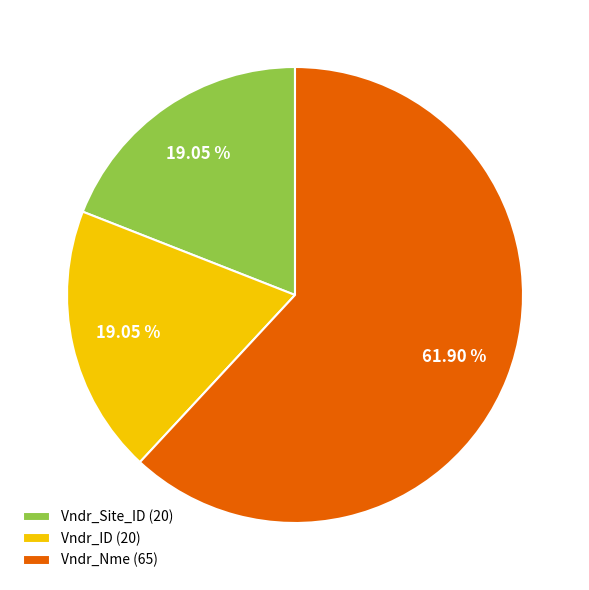

Is Vndr_Nme the majority of the pie?

Yes